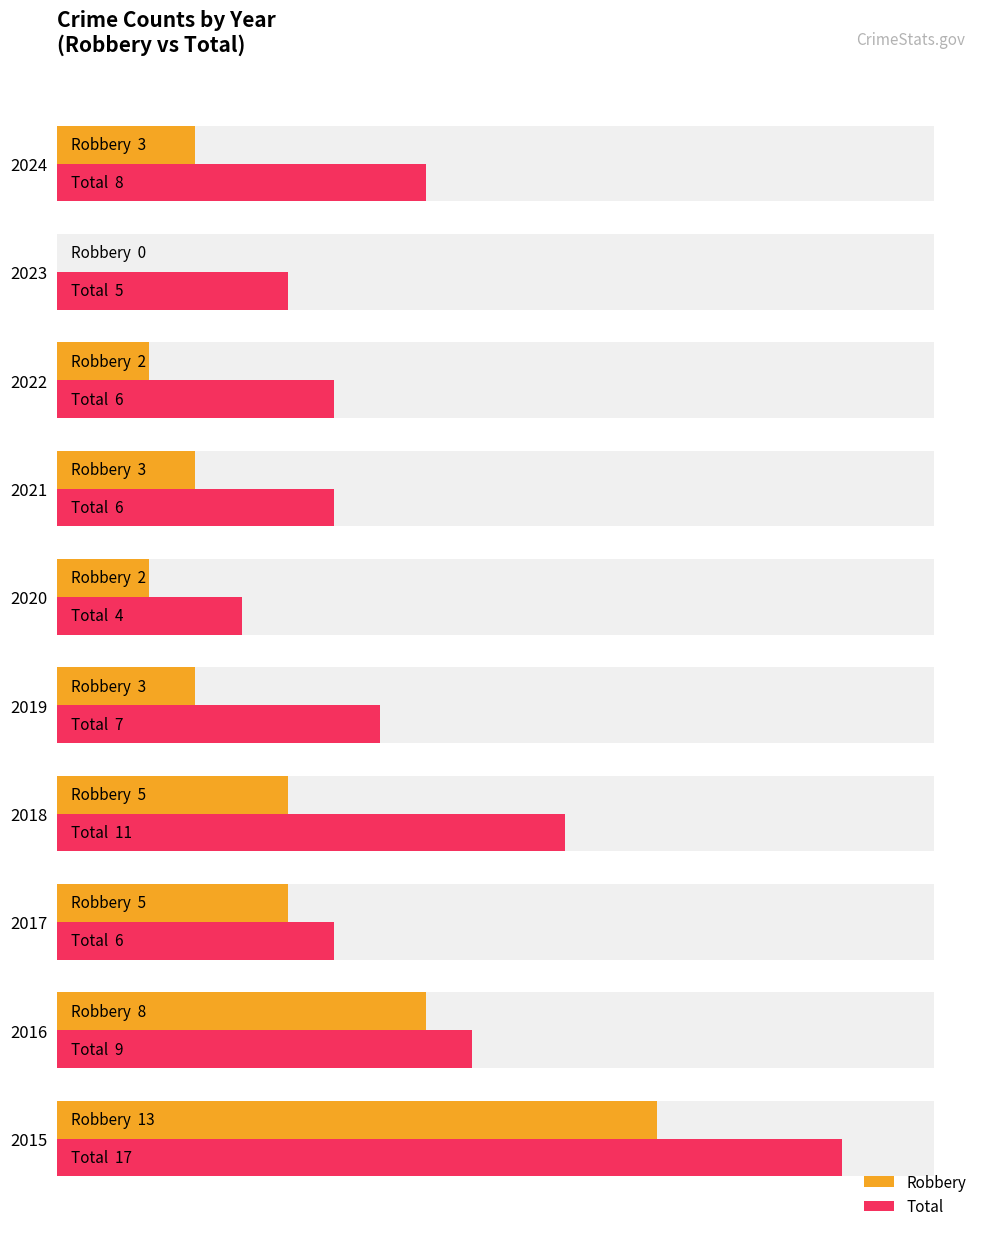

Which series has the largest range (max minus min)?

Robbery